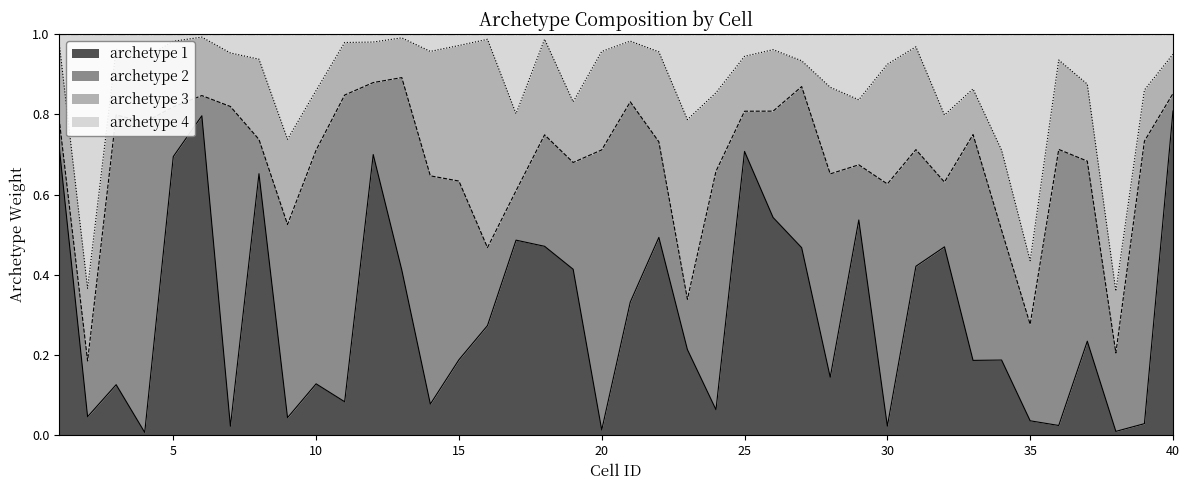

What is the total value across all series at 40?

1.0